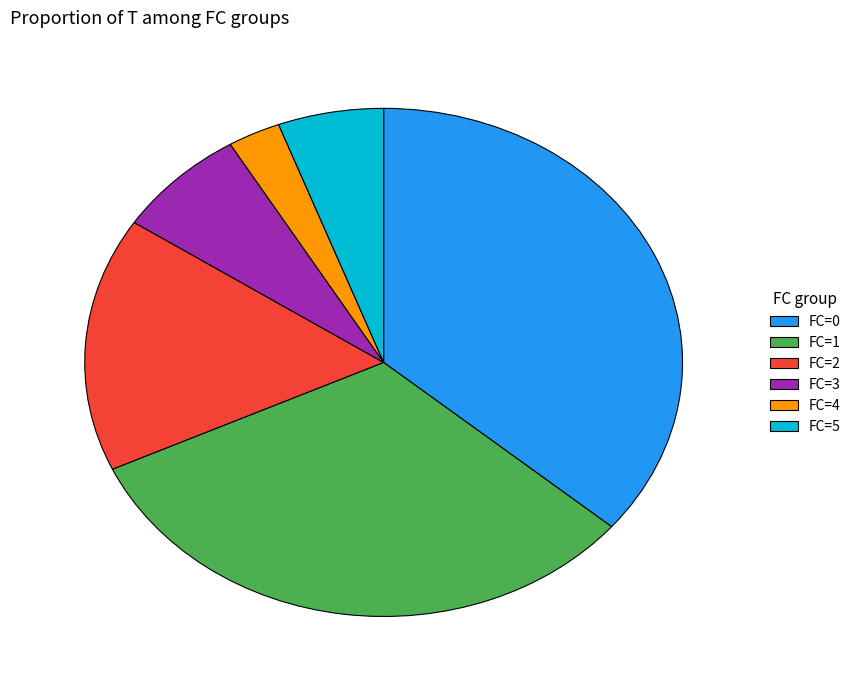

Rank the categories by value from lowest to highest.

FC=4, FC=5, FC=3, FC=2, FC=1, FC=0